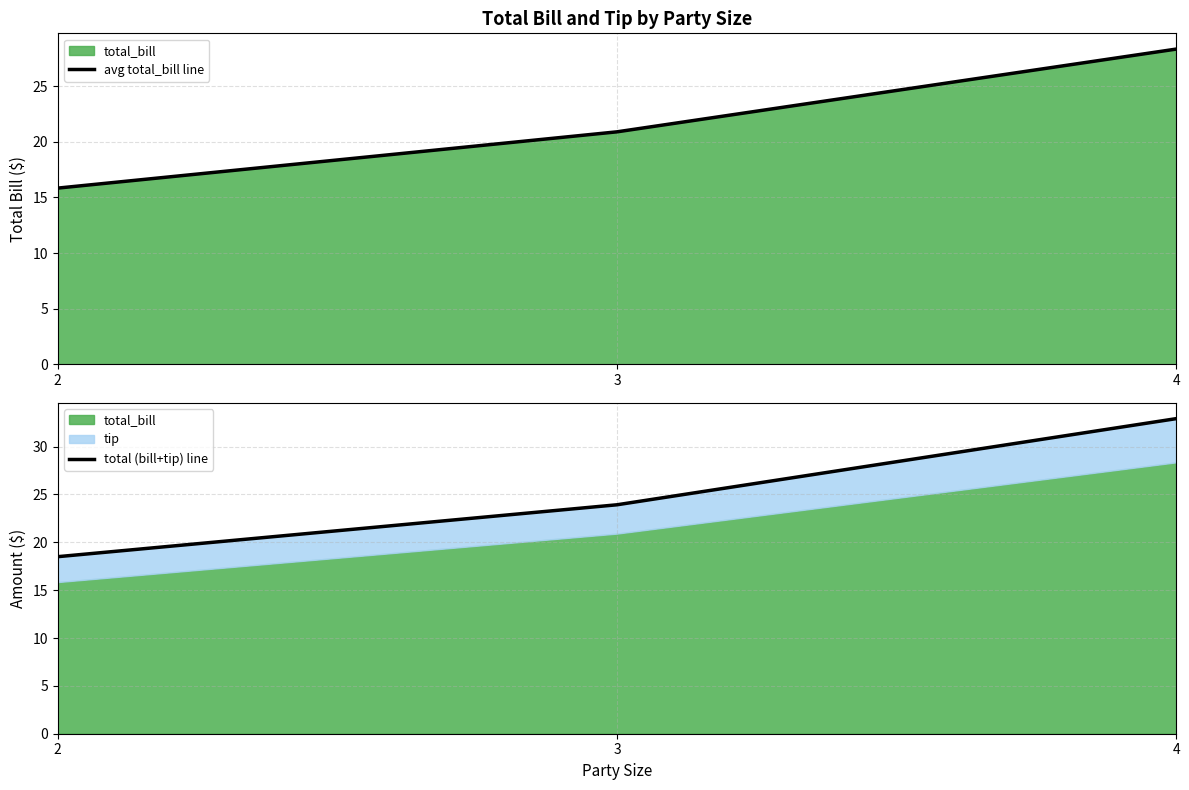

Reading left to right, transcribe all the data shown in this chart.

avg total_bill line: 2=15.8	3=20.9	4=28.4
total (bill+tip) line: 2=18.5	3=23.9	4=32.9